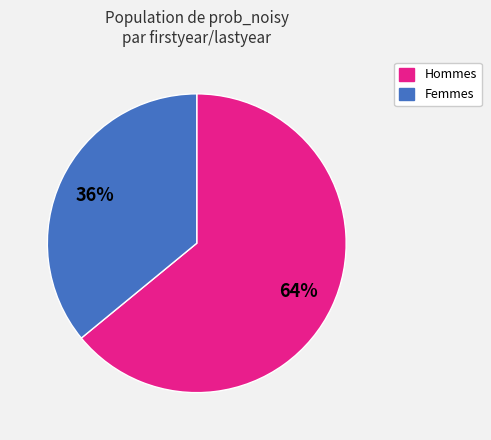

Count the number of slices in the pie.

2